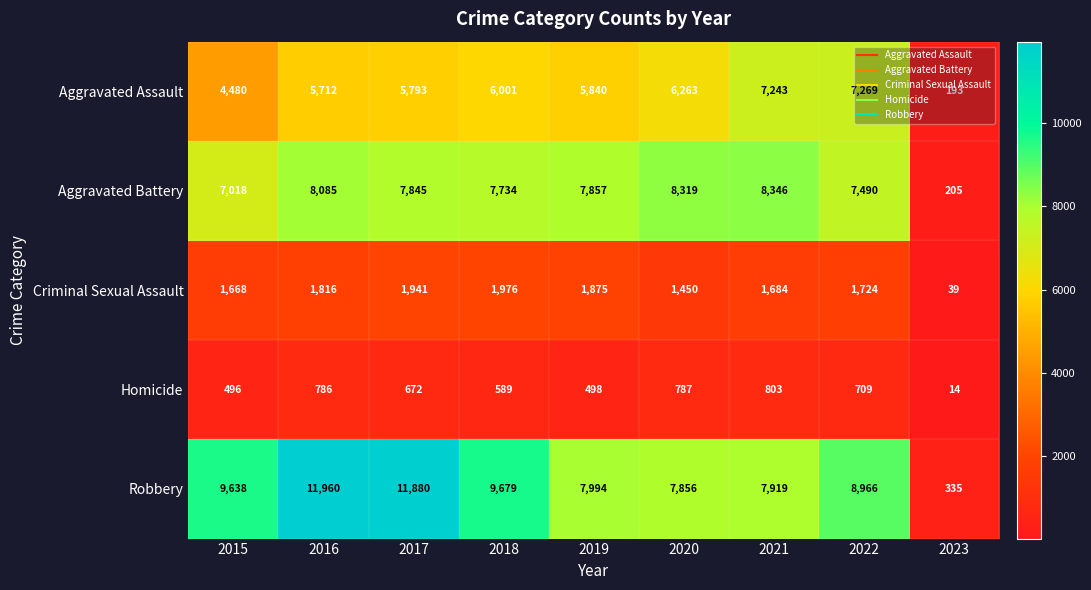

Rank the series at 2015 from highest to lowest value.

Robbery, Aggravated Battery, Aggravated Assault, Criminal Sexual Assault, Homicide